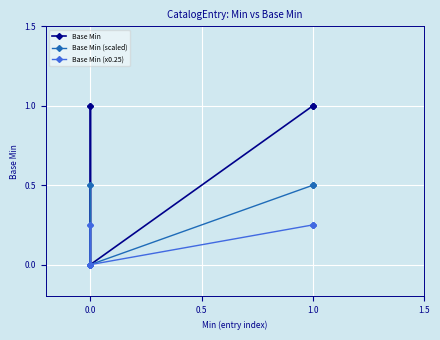

Between 13 and 26, which series saw the biggest shift?

Base Min